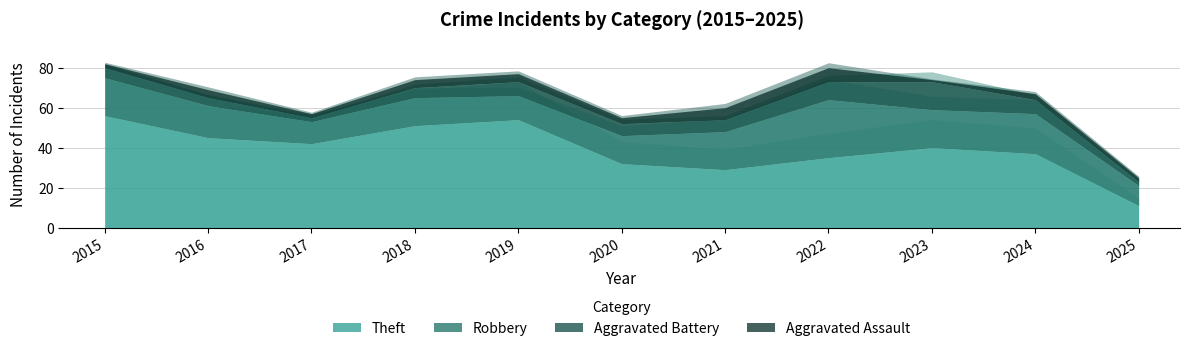

True or false: Robbery and Aggravated Battery intersect in this chart.

False